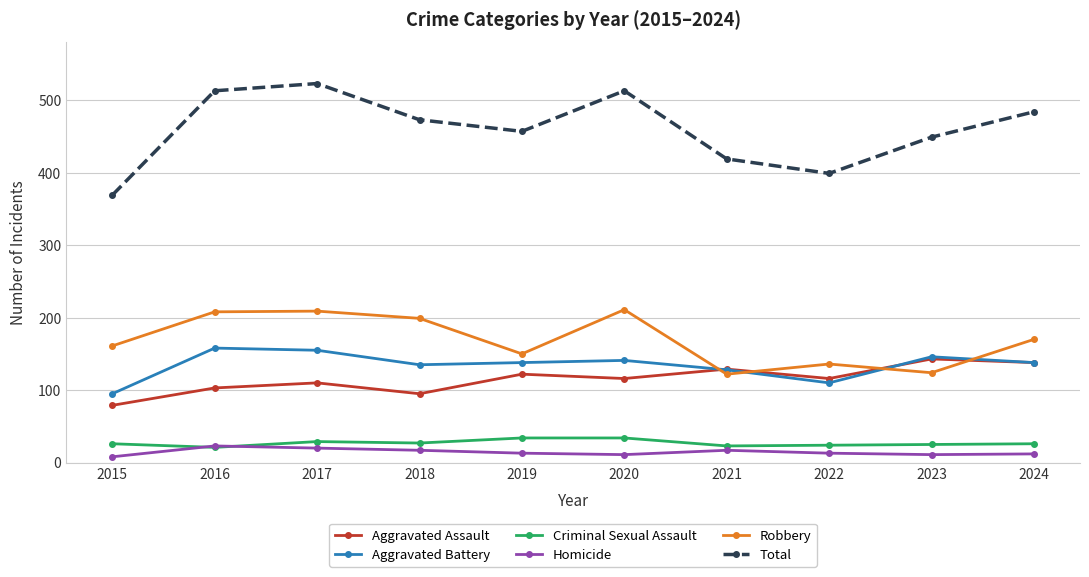

Is the value of Total at 2022 greater than the value of Criminal Sexual Assault at 2018?

Yes